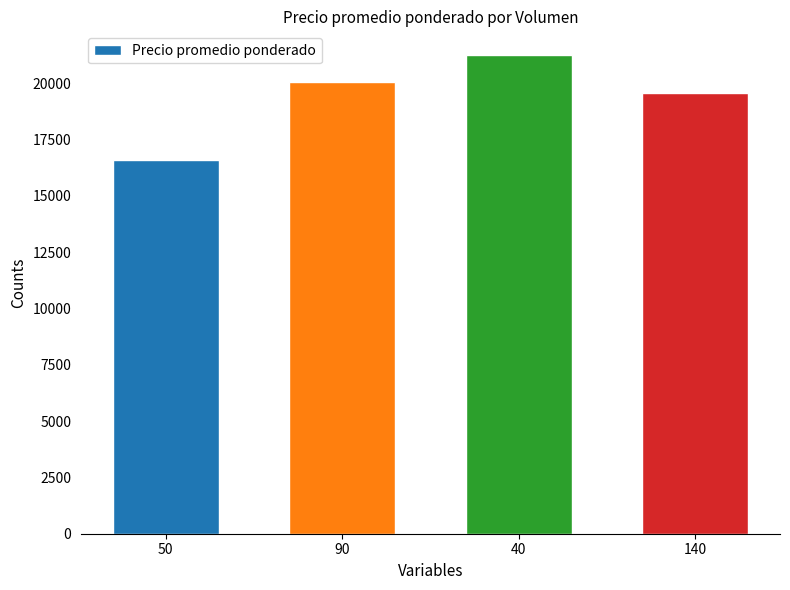

The value at 140 is 9802. True or false?

False